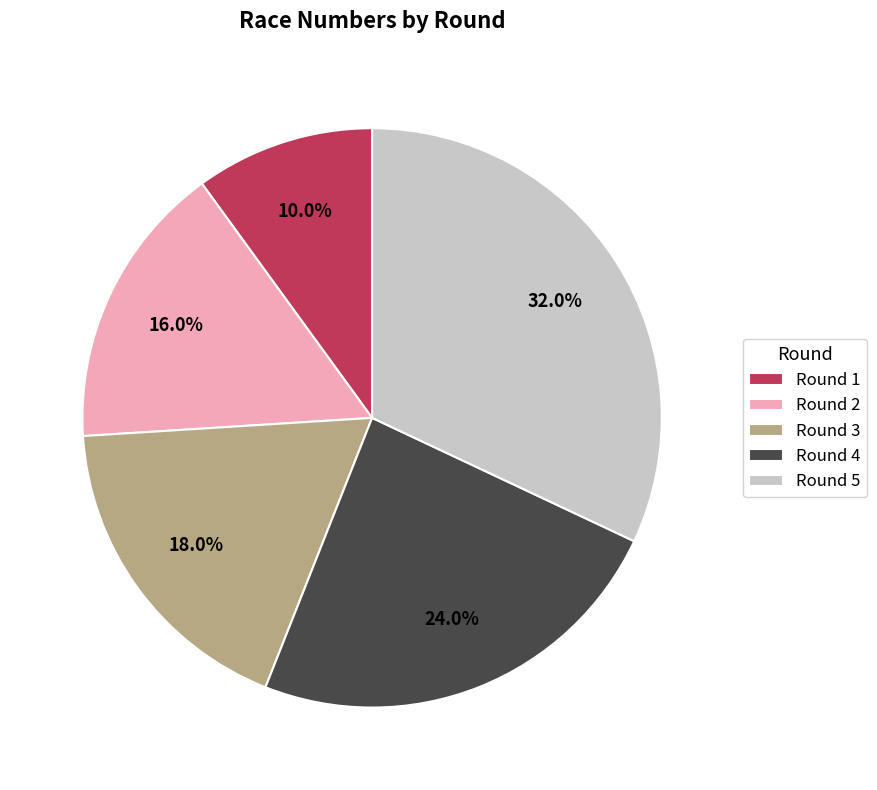

How many slices are in this pie chart?

5